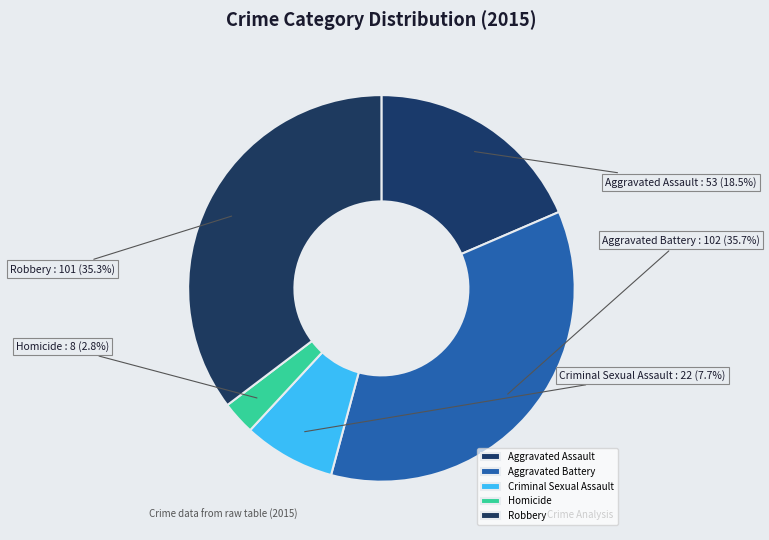

What is the ratio of the value at Aggravated Battery to the value at Robbery?

1.0